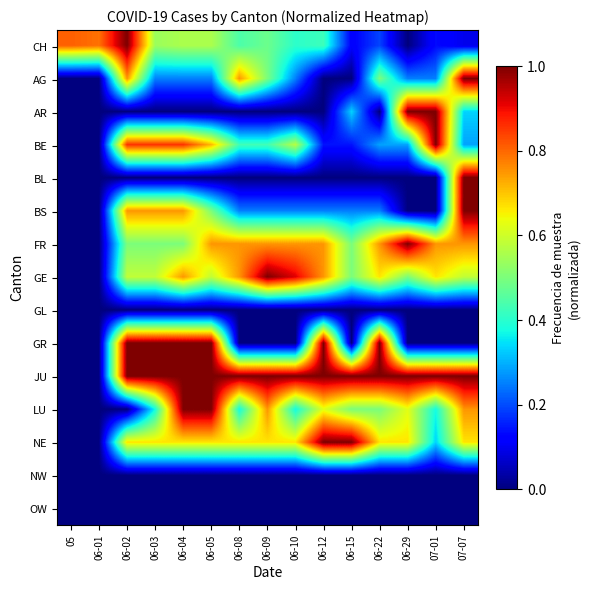

Reading right to left, transcribe all the data shown in this chart.

CH: 07-07=0.1	07-01=0.1	06-29=0.0	06-22=0.2	06-15=0.1	06-12=0.4	06-10=0.4	06-09=0.5	06-08=0.4	06-05=0.6	06-04=0.6	06-03=0.5	06-02=1.0	06-01=0.8	05=0.8
AG: 07-07=1.0	07-01=0.2	06-29=0.2	06-22=0.5	06-15=0.0	06-12=0.0	06-10=0.2	06-09=0.5	06-08=0.8	06-05=0.2	06-04=0.2	06-03=0.2	06-02=0.8	06-01=0.0	05=0.0
AR: 07-07=0.3	07-01=1.0	06-29=1.0	06-22=0.0	06-15=0.3	06-12=0.0	06-10=0.0	06-09=0.0	06-08=0.0	06-05=0.0	06-04=0.0	06-03=0.0	06-02=0.0	06-01=0.0	05=0.0
BE: 07-07=0.3	07-01=1.0	06-29=0.3	06-22=0.3	06-15=0.1	06-12=0.1	06-10=0.6	06-09=0.4	06-08=0.4	06-05=0.7	06-04=0.9	06-03=0.9	06-02=0.9	06-01=0.0	05=0.0
BL: 07-07=1.0	07-01=0.0	06-29=0.0	06-22=0.0	06-15=0.0	06-12=0.0	06-10=0.0	06-09=0.0	06-08=0.0	06-05=0.0	06-04=0.0	06-03=0.0	06-02=0.0	06-01=0.0	05=0.0
BS: 07-07=1.0	07-01=0.0	06-29=0.0	06-22=0.2	06-15=0.2	06-12=0.2	06-10=0.2	06-09=0.2	06-08=0.2	06-05=0.5	06-04=0.8	06-03=0.8	06-02=0.8	06-01=0.0	05=0.0
FR: 07-07=0.8	07-01=0.8	06-29=1.0	06-22=0.8	06-15=0.5	06-12=0.8	06-10=0.8	06-09=0.8	06-08=0.8	06-05=0.8	06-04=0.5	06-03=0.5	06-02=0.5	06-01=0.0	05=0.0
GE: 07-07=0.6	07-01=0.7	06-29=0.5	06-22=0.7	06-15=0.5	06-12=0.8	06-10=0.9	06-09=1.0	06-08=0.8	06-05=0.6	06-04=0.8	06-03=0.6	06-02=0.6	06-01=0.0	05=0.0
GL: 07-07=0.0	07-01=0.0	06-29=0.0	06-22=0.0	06-15=0.0	06-12=0.0	06-10=0.0	06-09=0.0	06-08=0.0	06-05=0.0	06-04=0.0	06-03=0.0	06-02=0.0	06-01=0.0	05=0.0
GR: 07-07=0.0	07-01=0.0	06-29=0.0	06-22=1.0	06-15=0.0	06-12=1.0	06-10=0.0	06-09=0.0	06-08=0.0	06-05=1.0	06-04=1.0	06-03=1.0	06-02=1.0	06-01=0.0	05=0.0
JU: 07-07=1.0	07-01=1.0	06-29=1.0	06-22=1.0	06-15=1.0	06-12=1.0	06-10=1.0	06-09=1.0	06-08=1.0	06-05=1.0	06-04=1.0	06-03=1.0	06-02=1.0	06-01=0.0	05=0.0
LU: 07-07=0.8	07-01=0.4	06-29=0.6	06-22=0.5	06-15=0.5	06-12=0.6	06-10=0.4	06-09=0.8	06-08=0.4	06-05=1.0	06-04=1.0	06-03=0.4	06-02=0.0	06-01=0.0	05=0.0
NE: 07-07=0.7	07-01=0.3	06-29=0.7	06-22=0.7	06-15=1.0	06-12=1.0	06-10=0.7	06-09=0.7	06-08=0.7	06-05=0.7	06-04=0.7	06-03=0.7	06-02=0.7	06-01=0.0	05=0.0
NW: 07-07=0.0	07-01=0.0	06-29=0.0	06-22=0.0	06-15=0.0	06-12=0.0	06-10=0.0	06-09=0.0	06-08=0.0	06-05=0.0	06-04=0.0	06-03=0.0	06-02=0.0	06-01=0.0	05=0.0
OW: 07-07=0.0	07-01=0.0	06-29=0.0	06-22=0.0	06-15=0.0	06-12=0.0	06-10=0.0	06-09=0.0	06-08=0.0	06-05=0.0	06-04=0.0	06-03=0.0	06-02=0.0	06-01=0.0	05=0.0